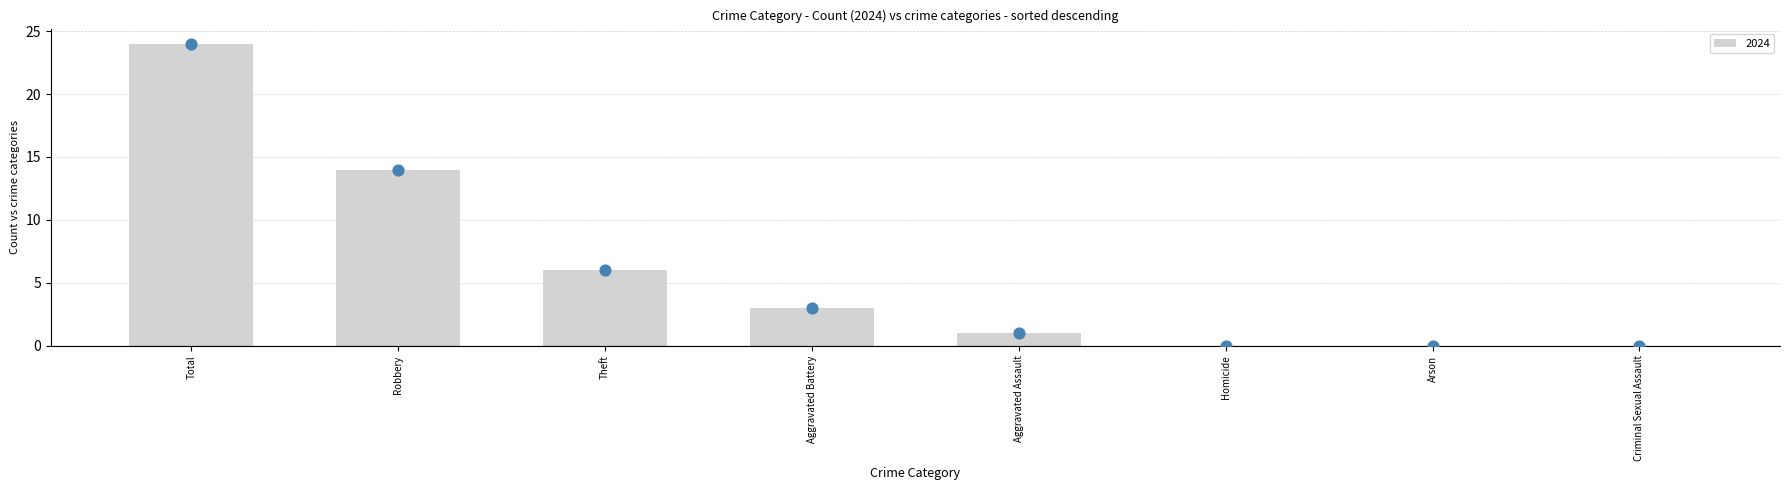

Which series has the largest total across all categories?

2024